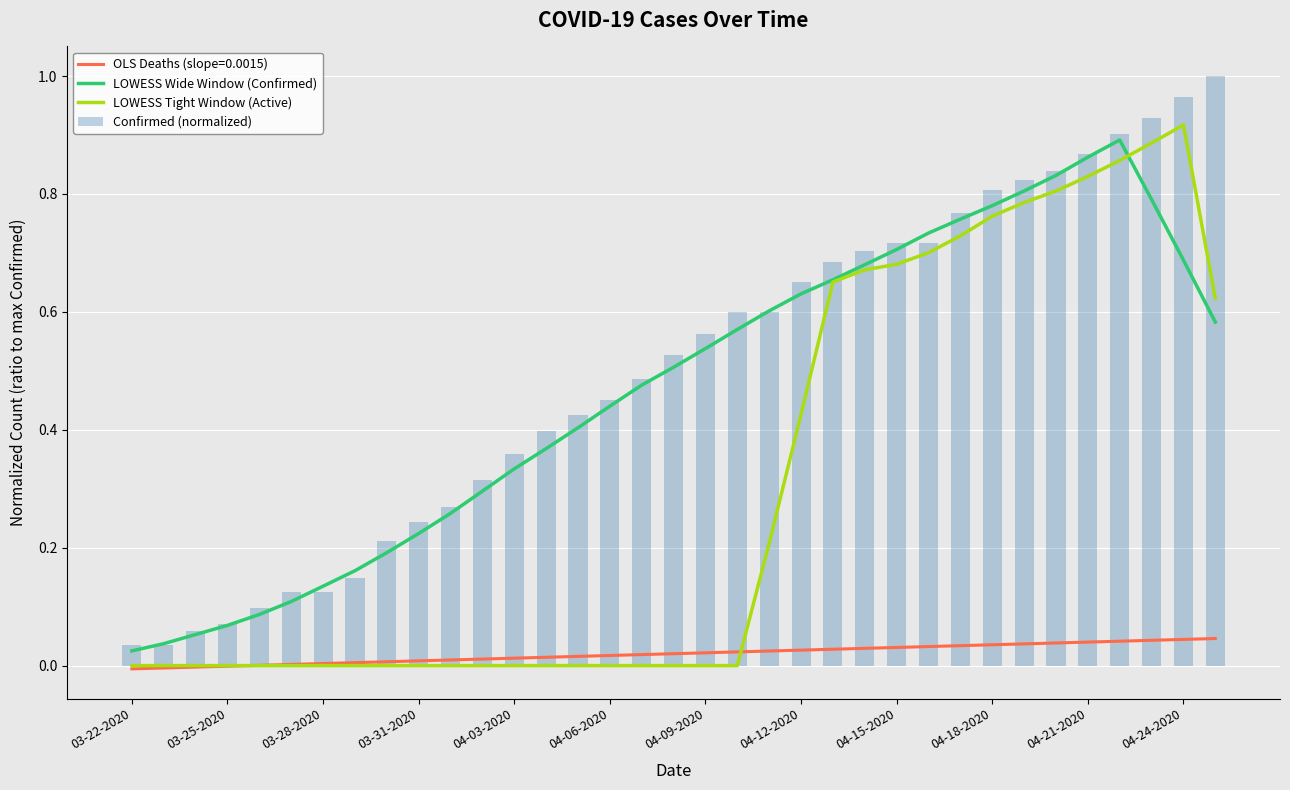

What is the sum of all Confirmed (normalized) values?

17.5